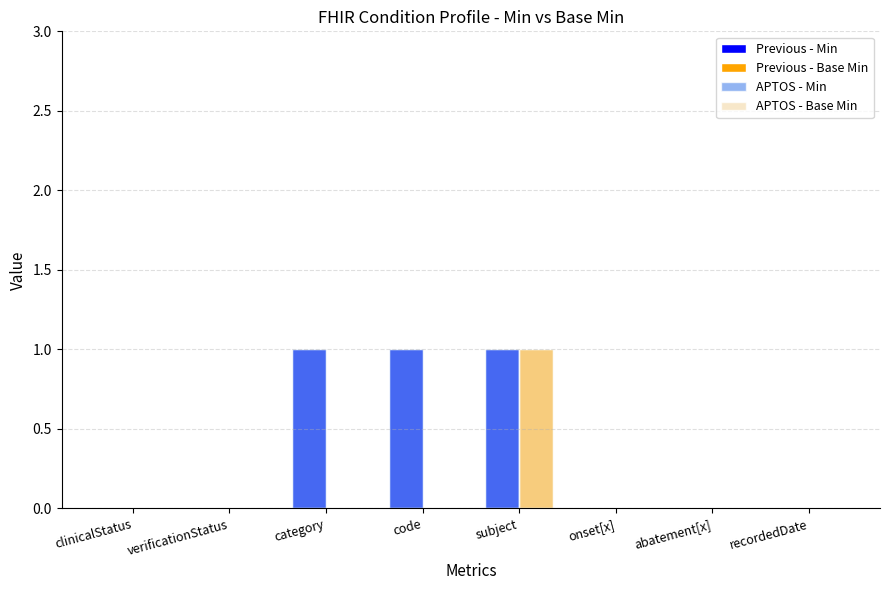

True or false: Previous - Base Min has a value of 0 at category.

True